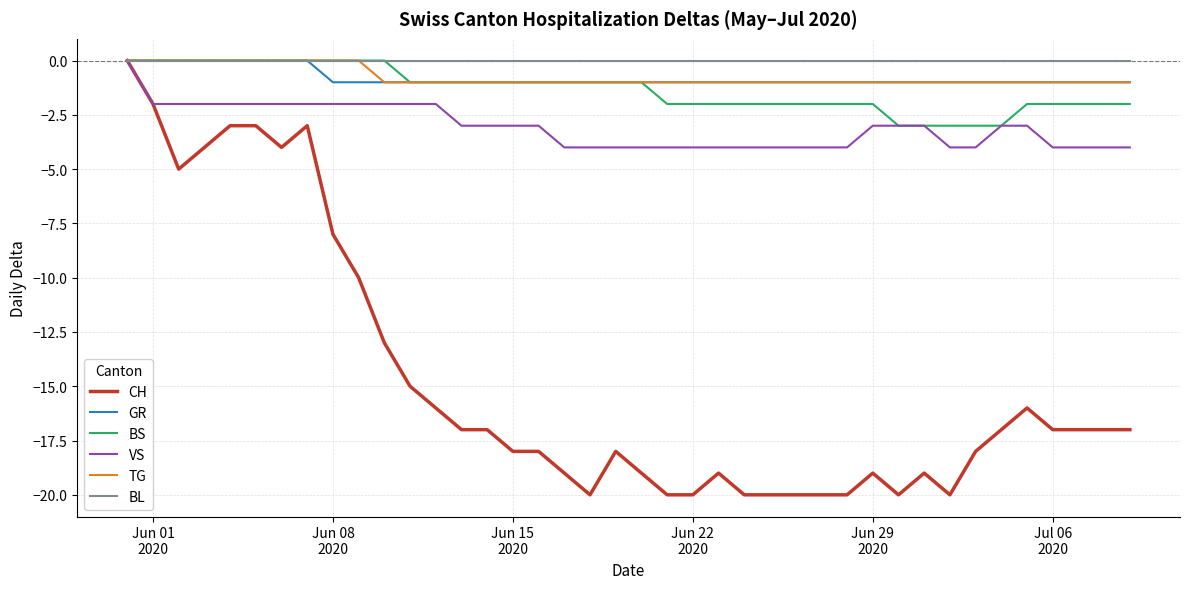

Which series has the largest range (max minus min)?

CH